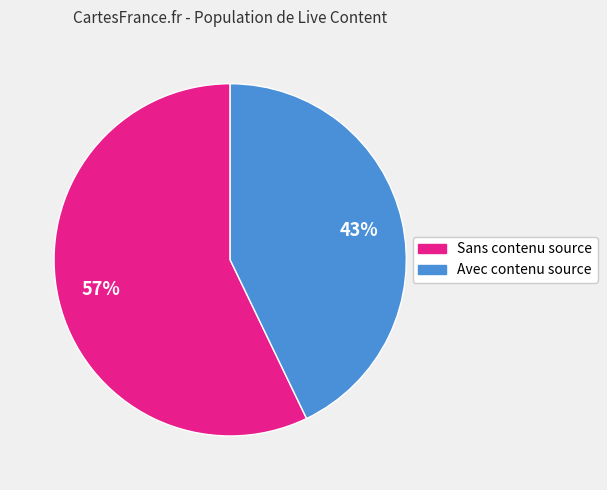

To the nearest percent, what is the average slice percentage?

50%